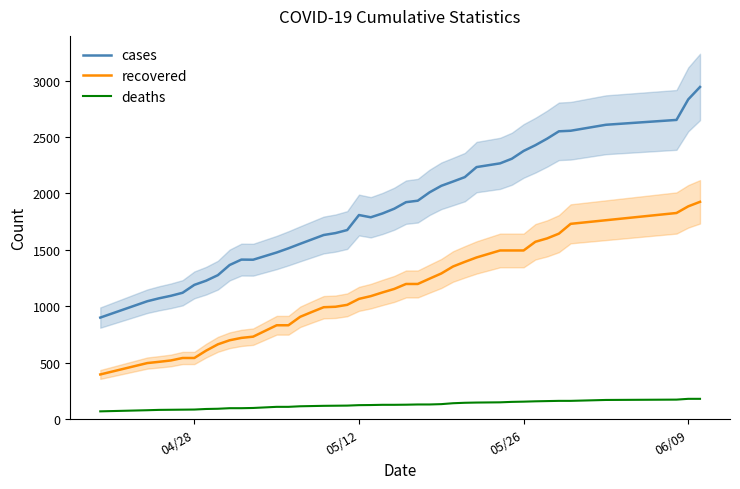

Count the number of data series in this chart.

3